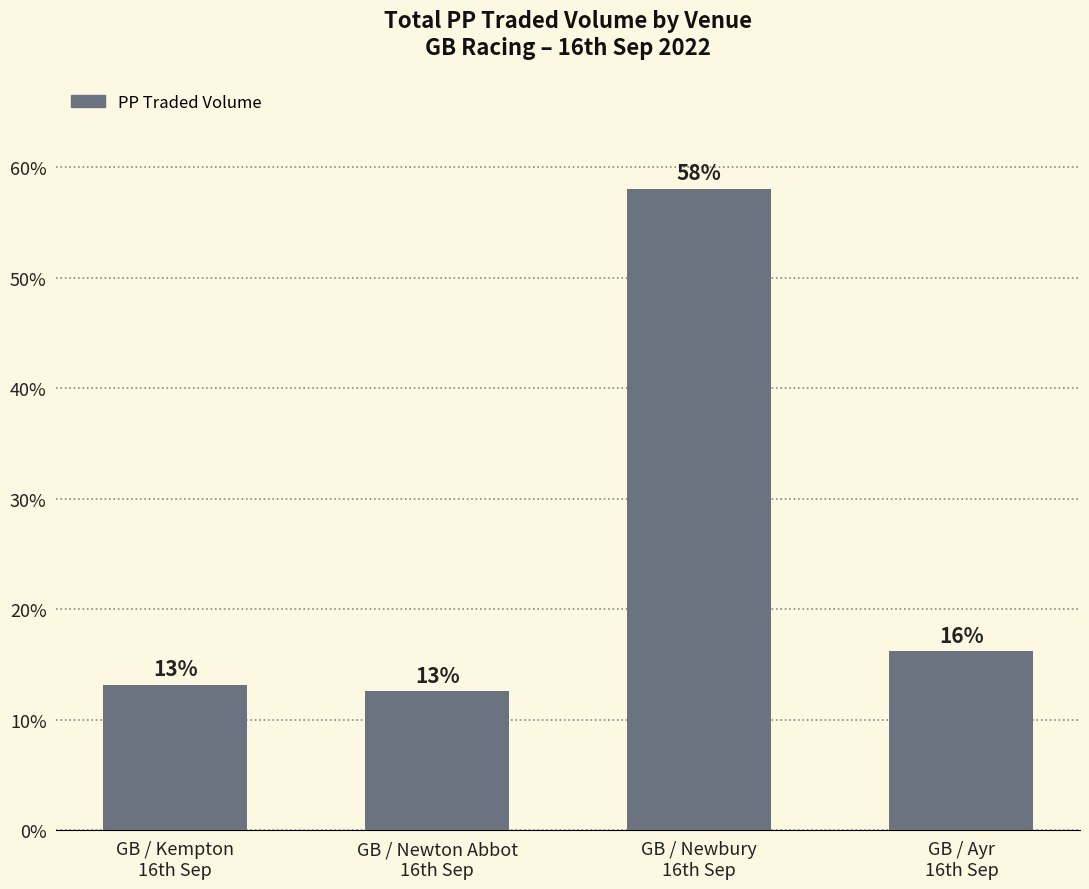

The value at GB / Newton Abbot
16th Sep is 12.6. True or false?

True